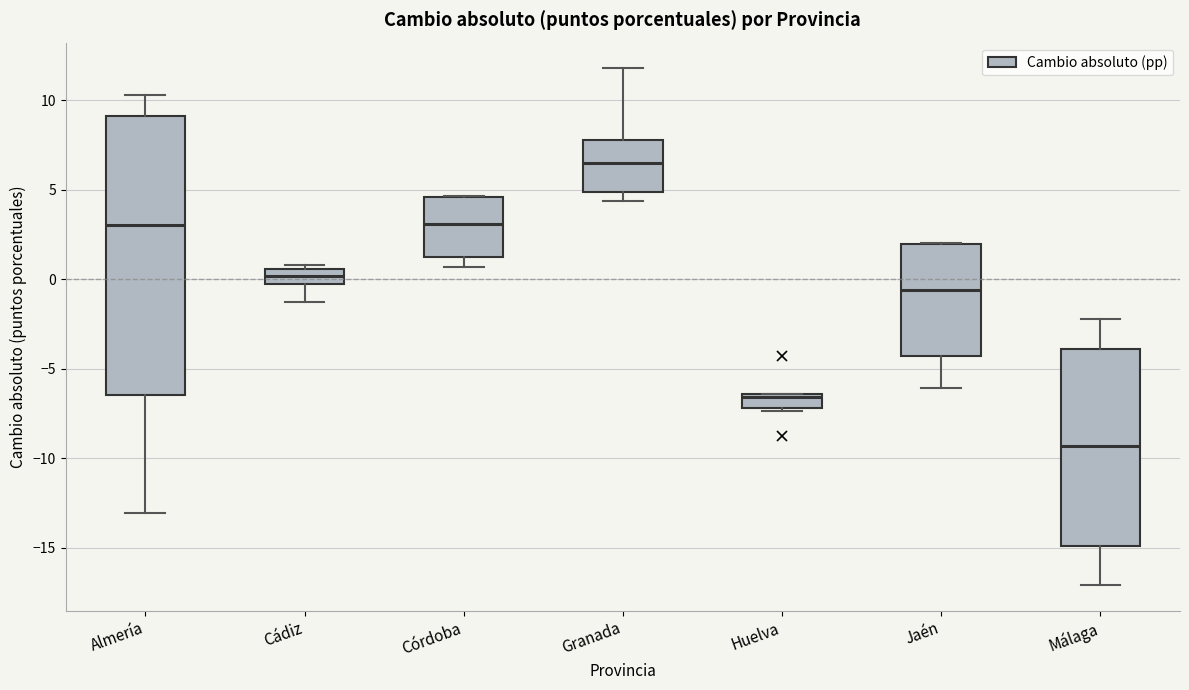

Where is the lower edge of the box for Granada on the y-axis? The values are not printed on the chart, so give them approximately, as read against the axis.

5.0